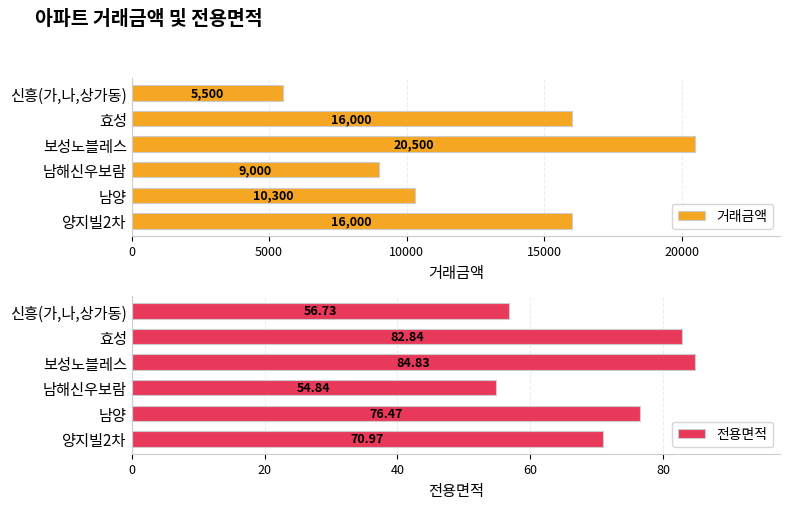

List the series in order of their peak value, highest first.

거래금액, 전용면적